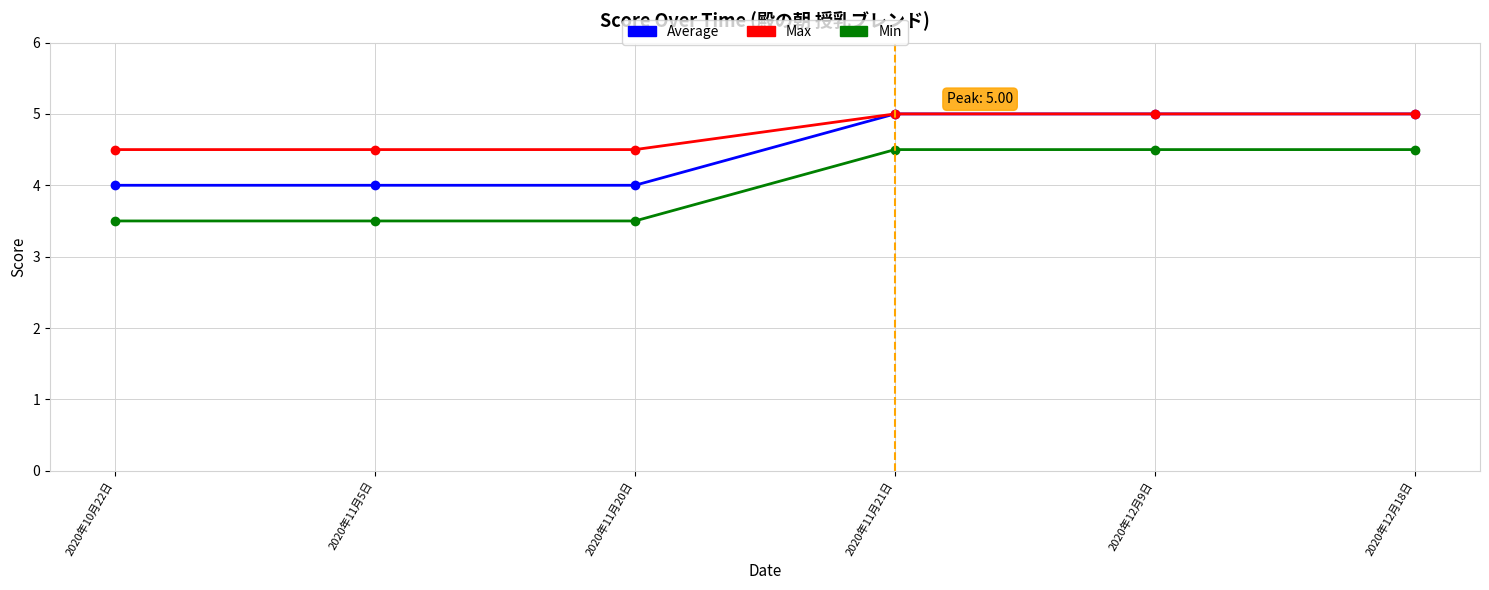

What is the lowest value of the Average series?

4.0